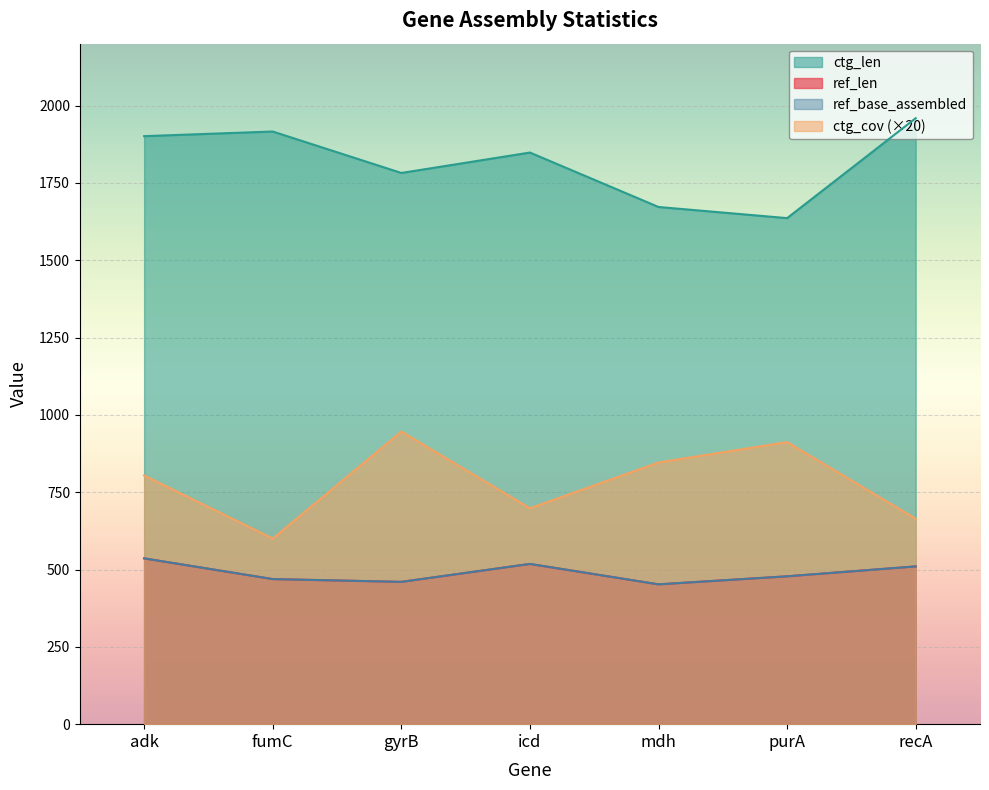

Reading left to right, transcribe all the data shown in this chart.

ref_len: 536	469	460	518	452	478	510
ref_base_assembled: 536	469	460	518	452	478	510
ctg_len: 1901	1916	1782	1848	1672	1636	1959
ctg_cov: 804	600	946	698	846	912	664